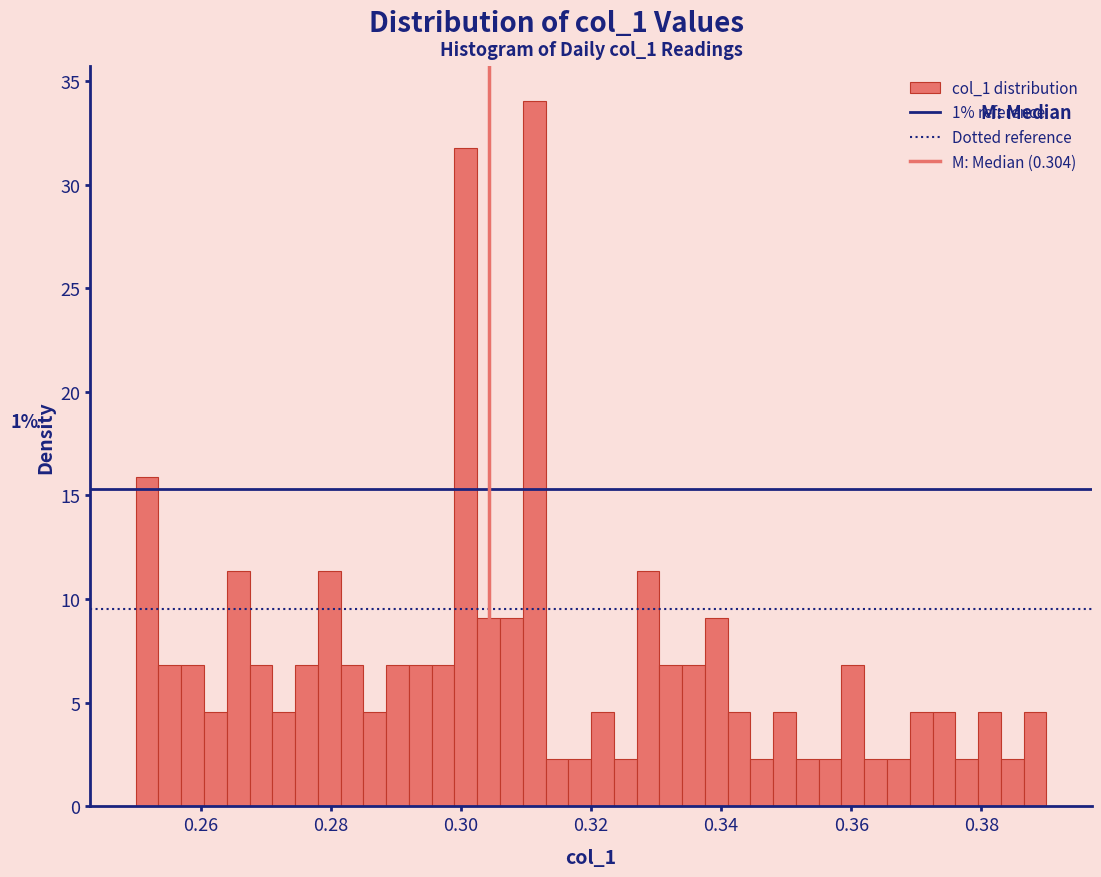

Read against the x-axis, roughly where is the centre of the tallest bar?

0.312